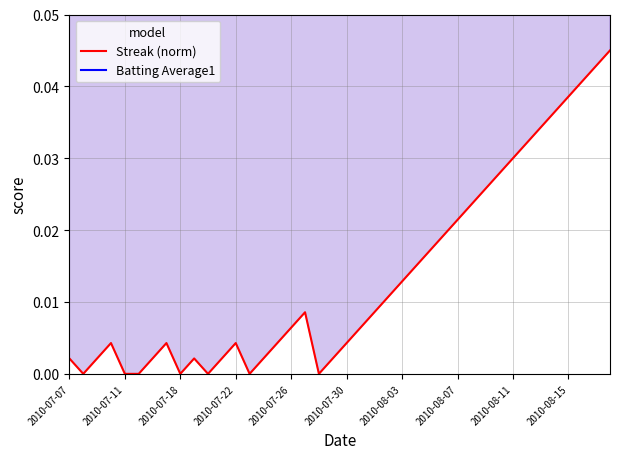

True or false: Batting Average1 and Streak (norm) intersect in this chart.

False